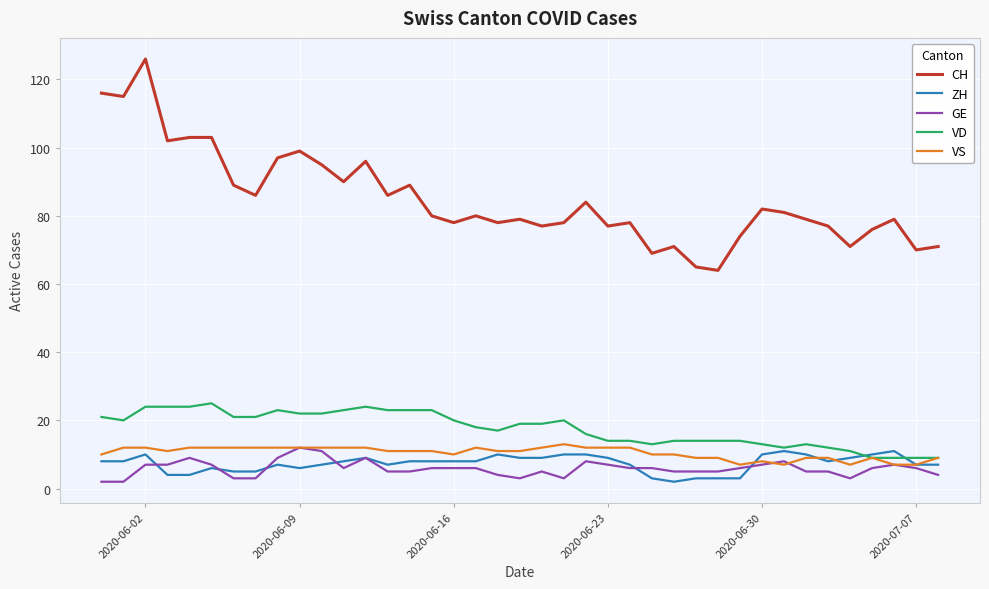

What is the maximum value shown in the chart?

126